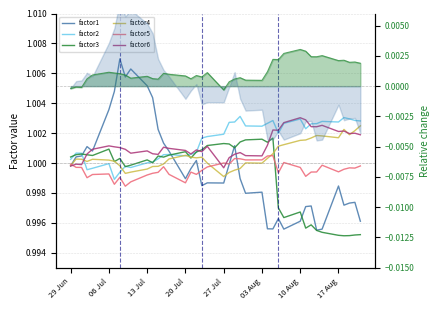

What is the average value of the factor5 series?

1.0